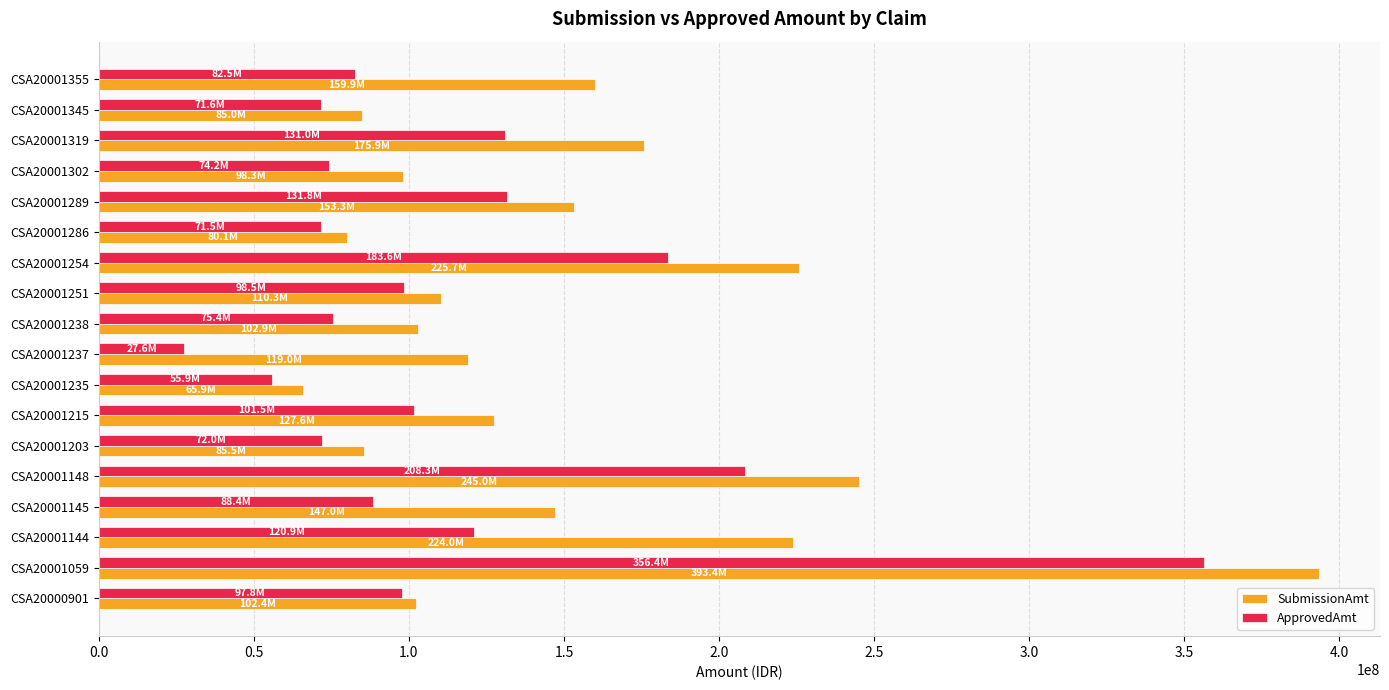

What is the sum of the ApprovedAmt values at CSA20001251 and CSA20000901?

196304031